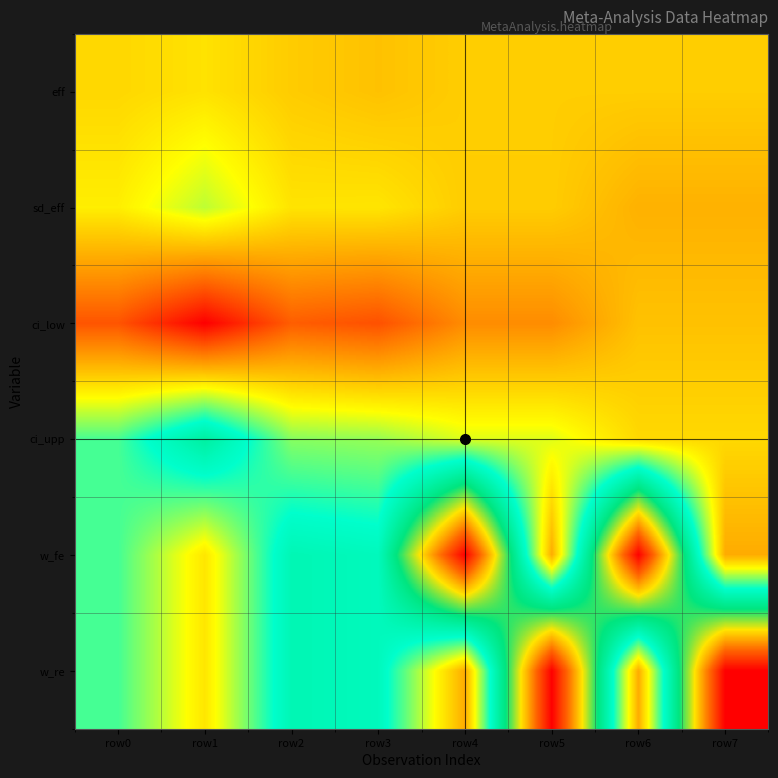

At how many categories does at least one series exceed 0?

8